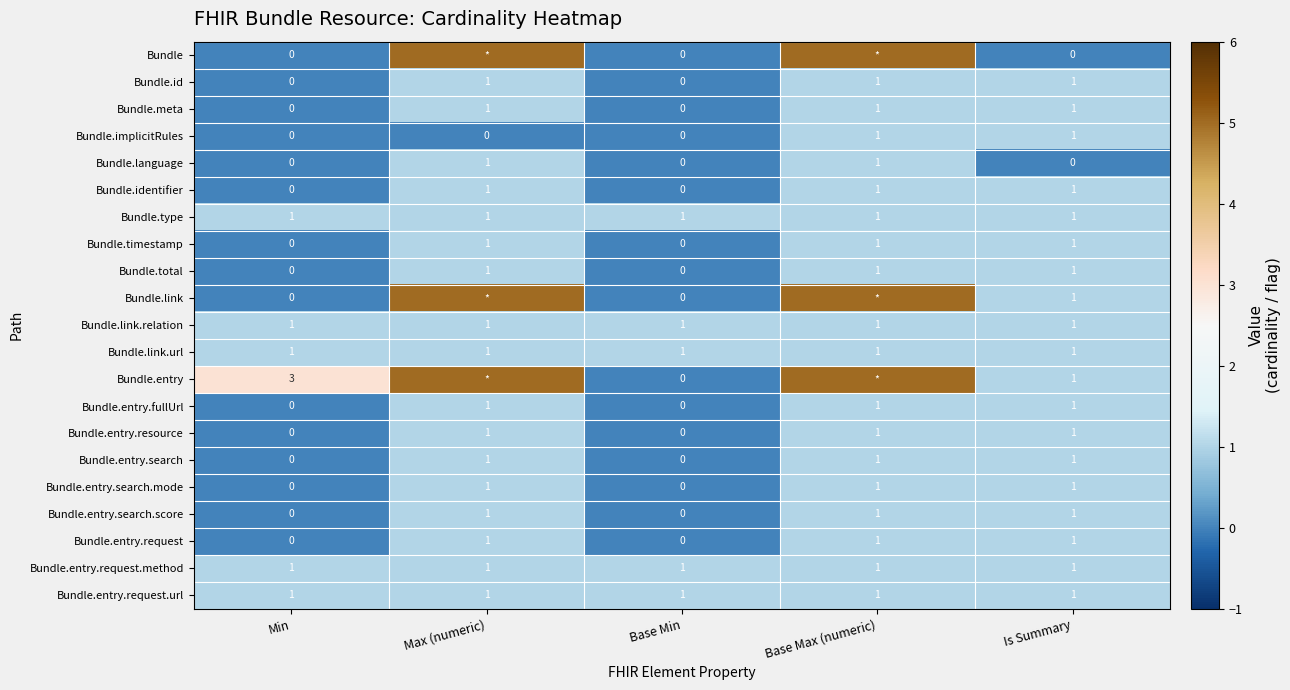

How many Bundle.total values are between 0 and 1?

5